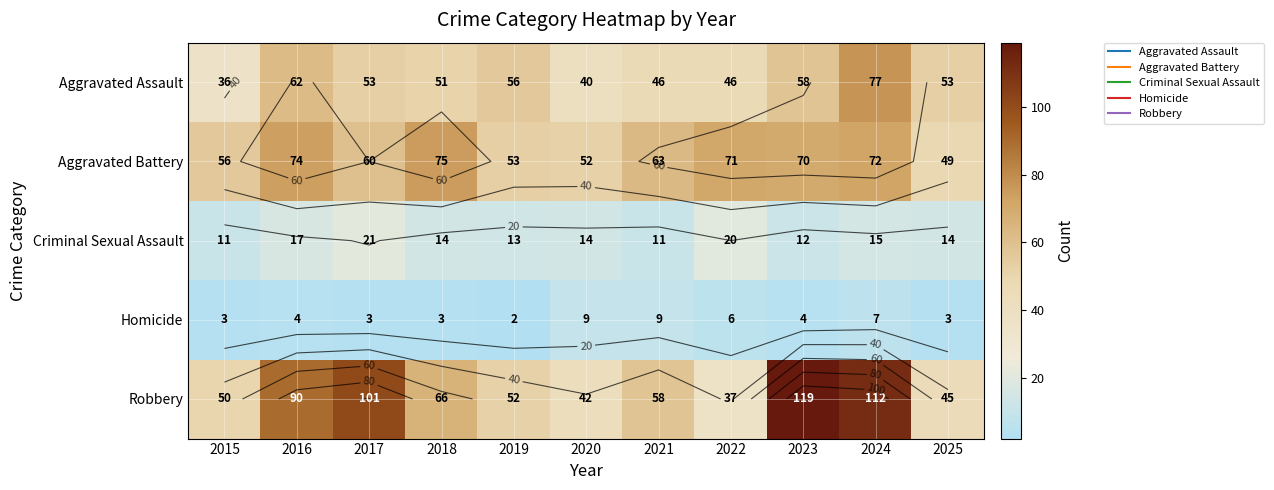

The value of Aggravated Battery at 2015 is 56. True or false?

True